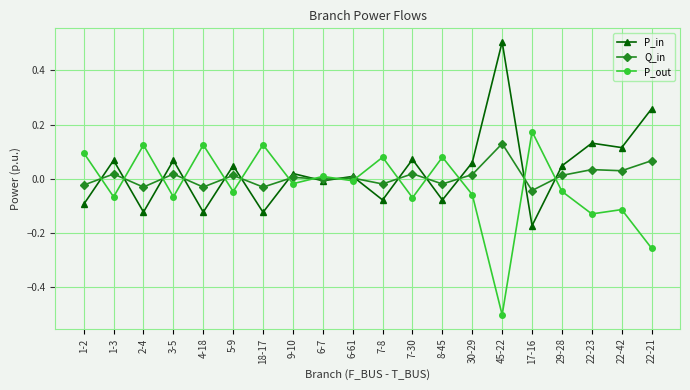

Which category has the highest value in the P_in series?

45-22